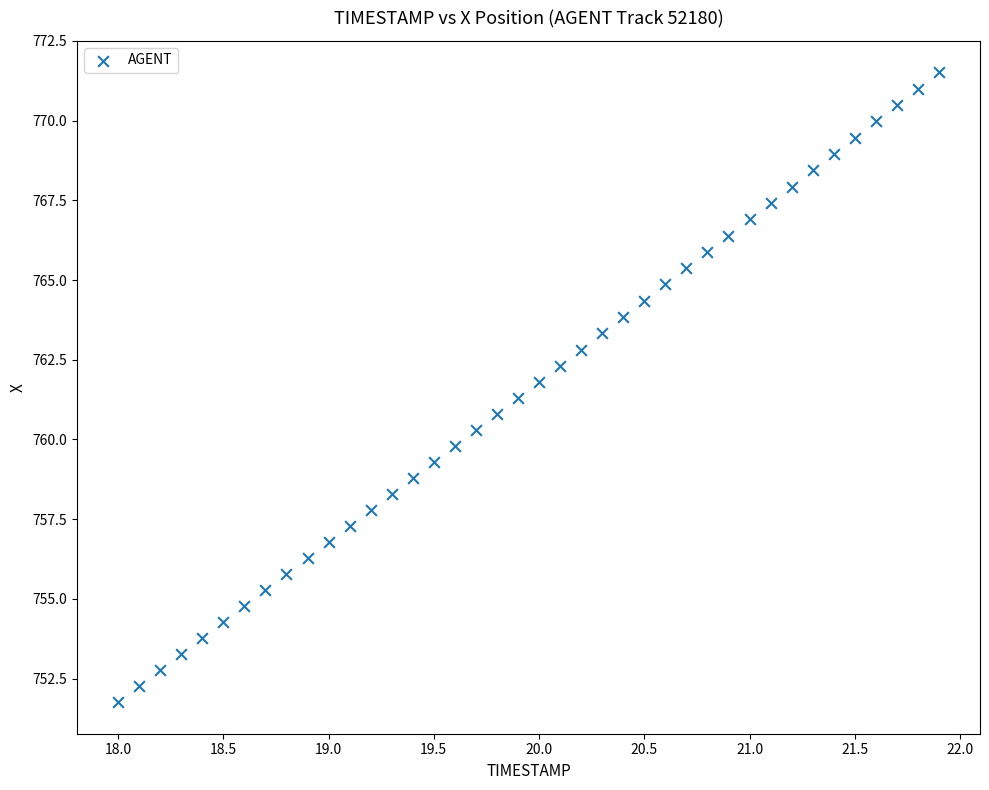

What is the range of Y values (max minus min)?

19.8